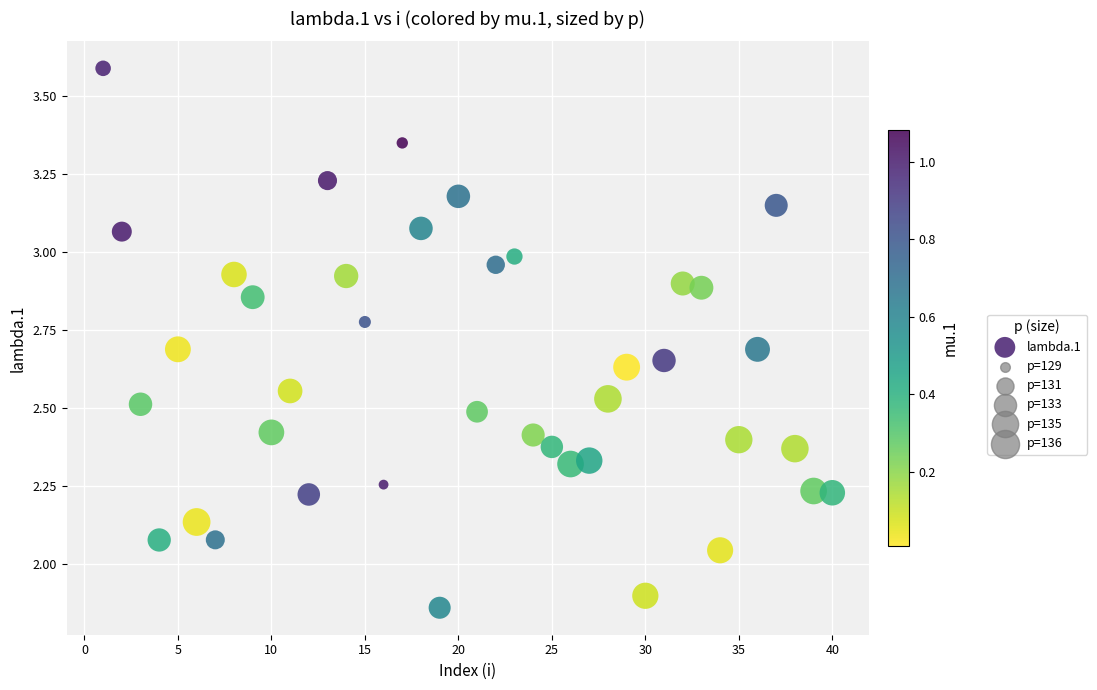

What is the range of X values (max minus min)?

39.0